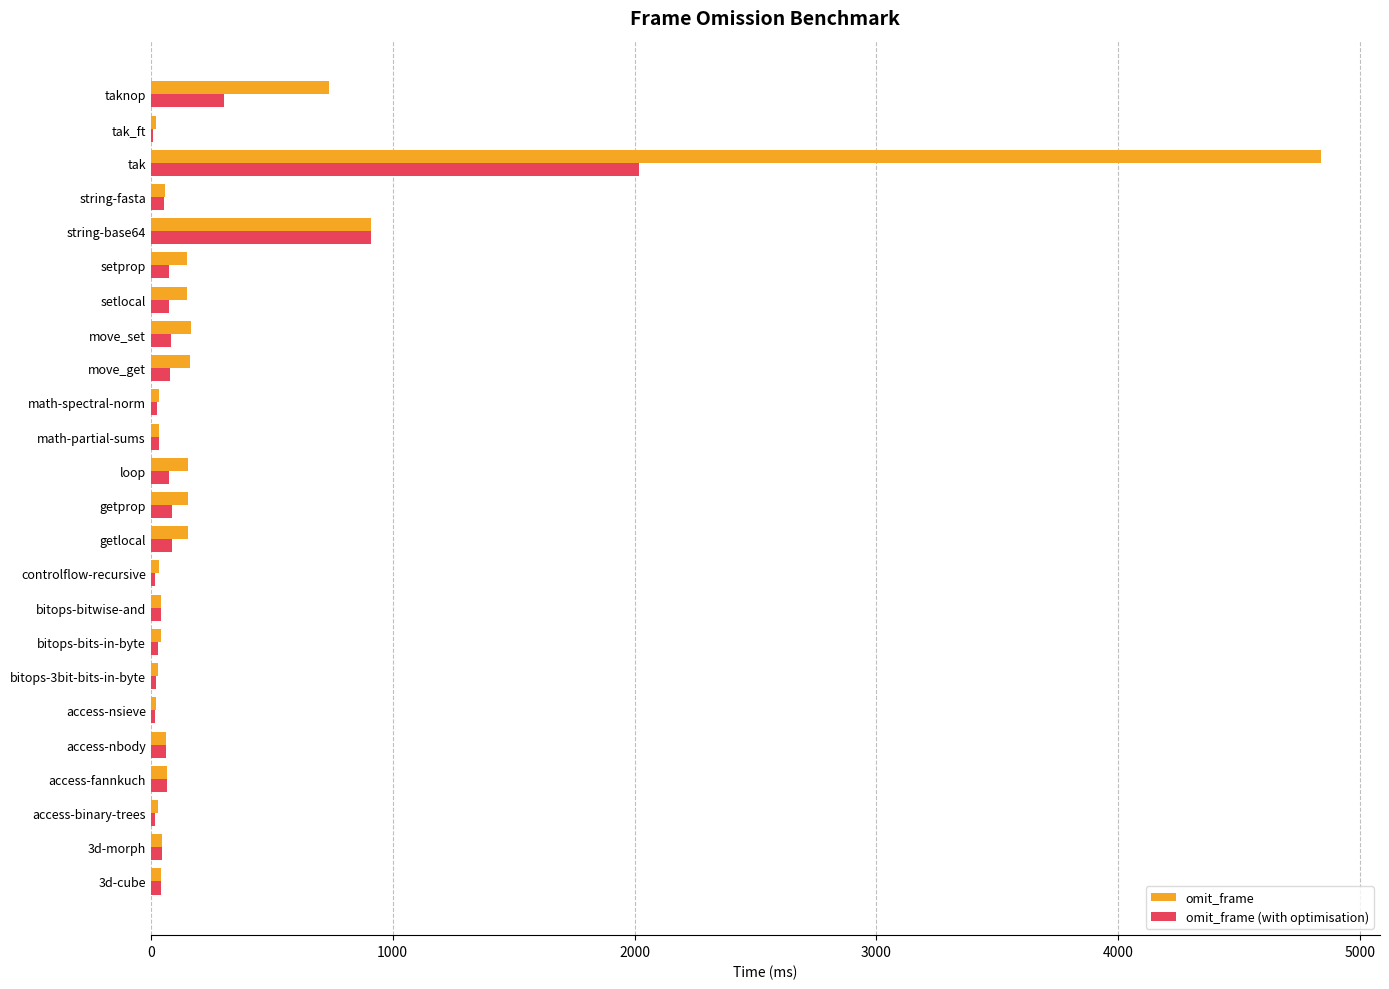

How many values in the omit_frame (with optimisation) series exceed 61?

12